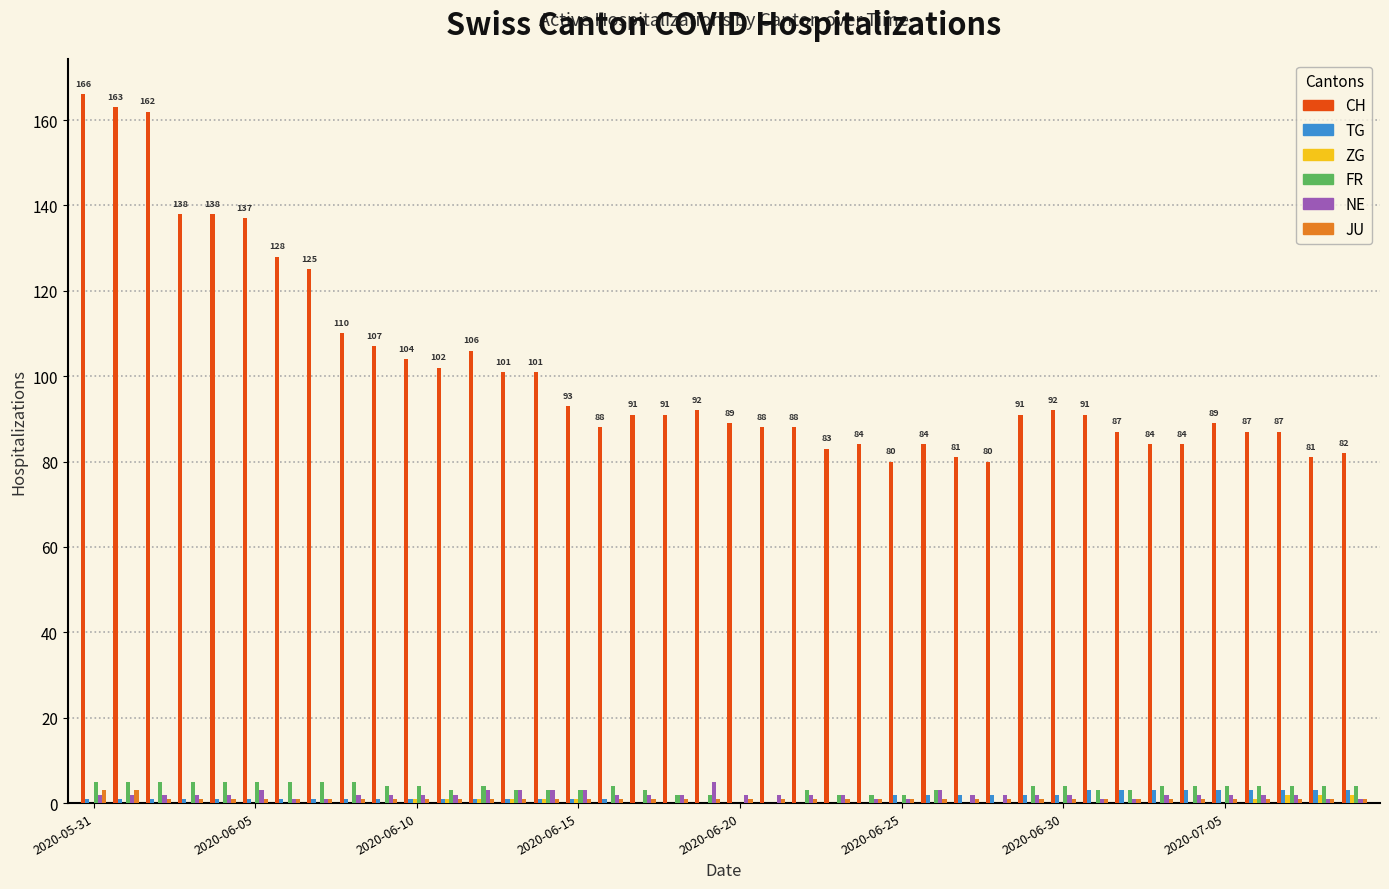

What is the maximum value for CH?

166